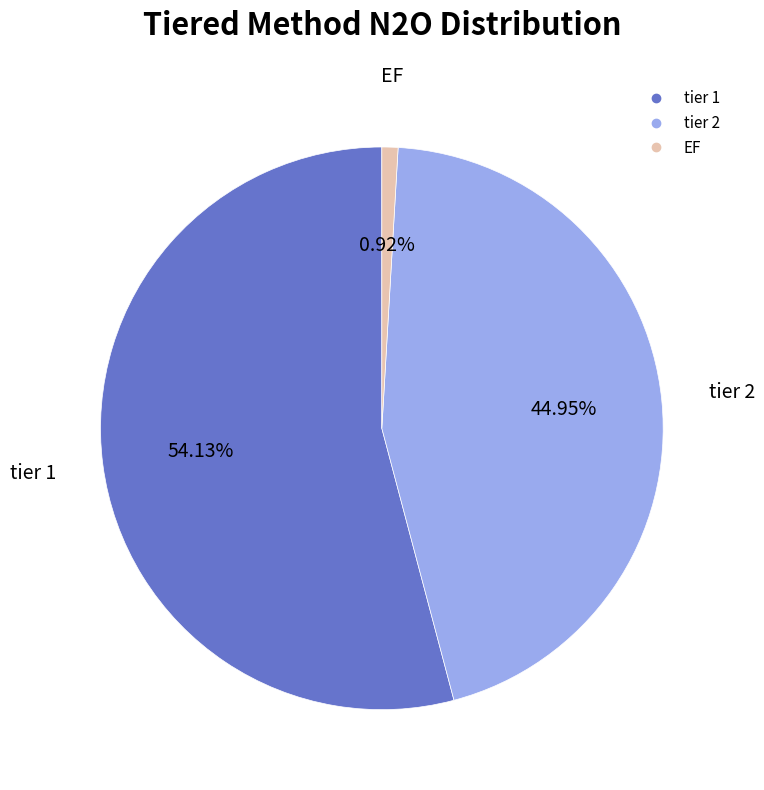

Which has a higher value, tier 1 or EF?

tier 1